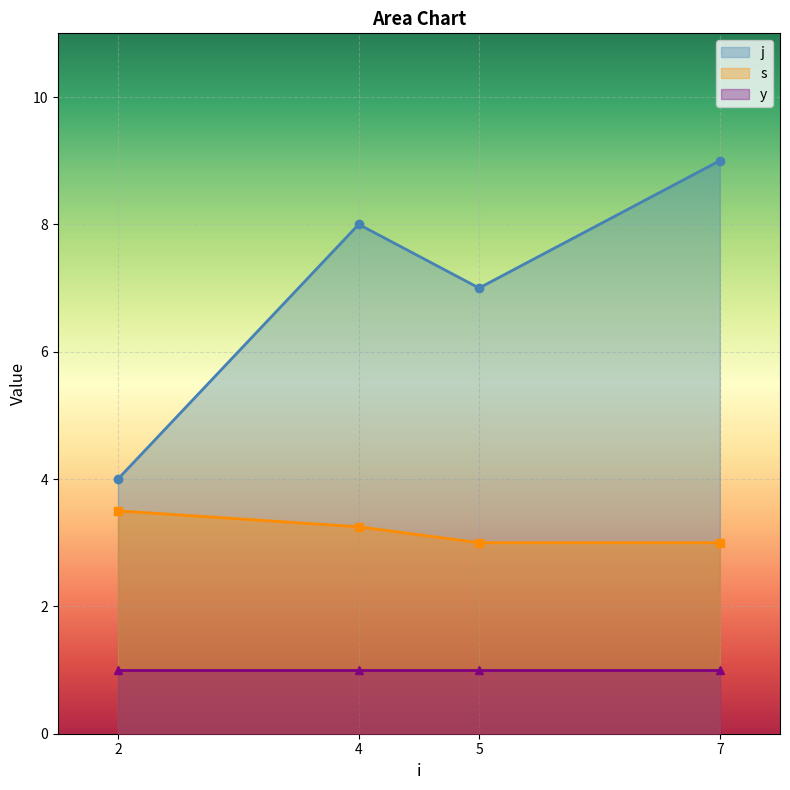

What is the value of the s point at the 1st from the left?

3.5